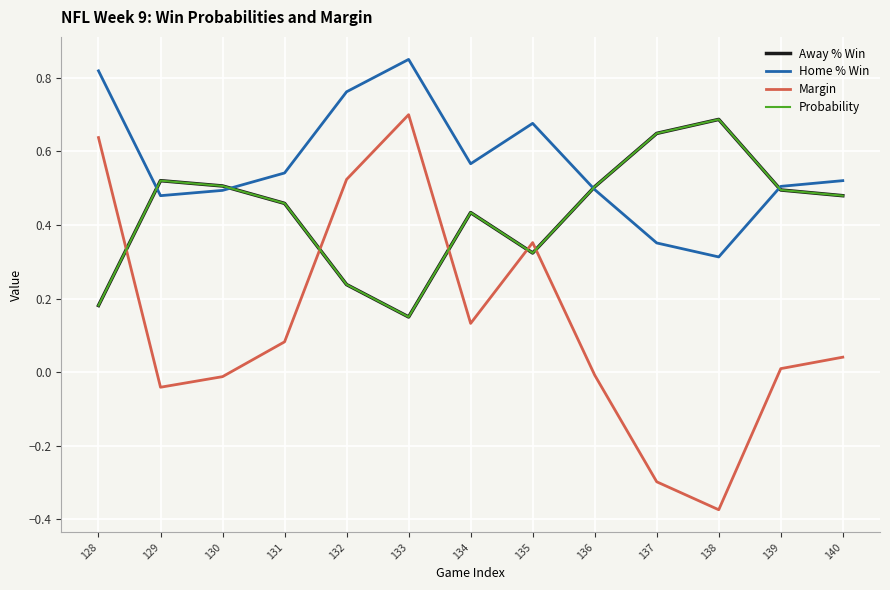

Does the chart have visible grid lines?

Yes